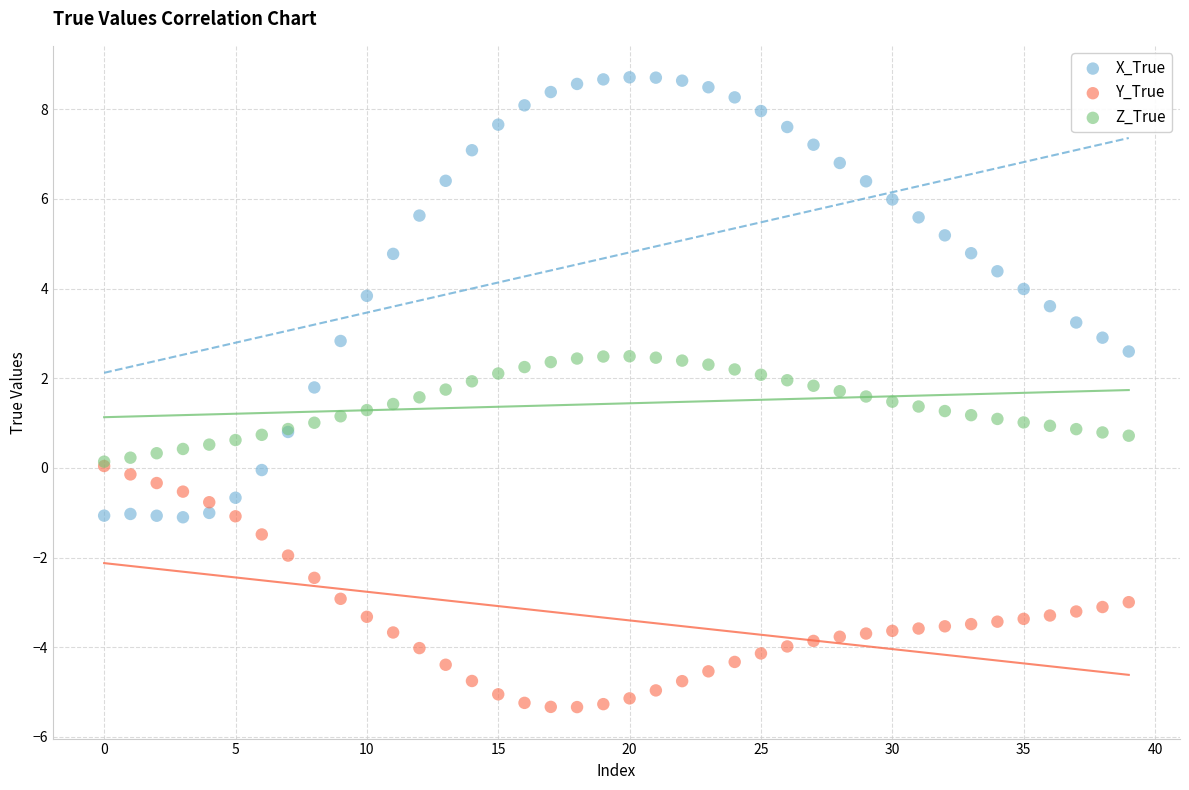

What are all the series names shown in the legend?

X_True, Y_True, Z_True